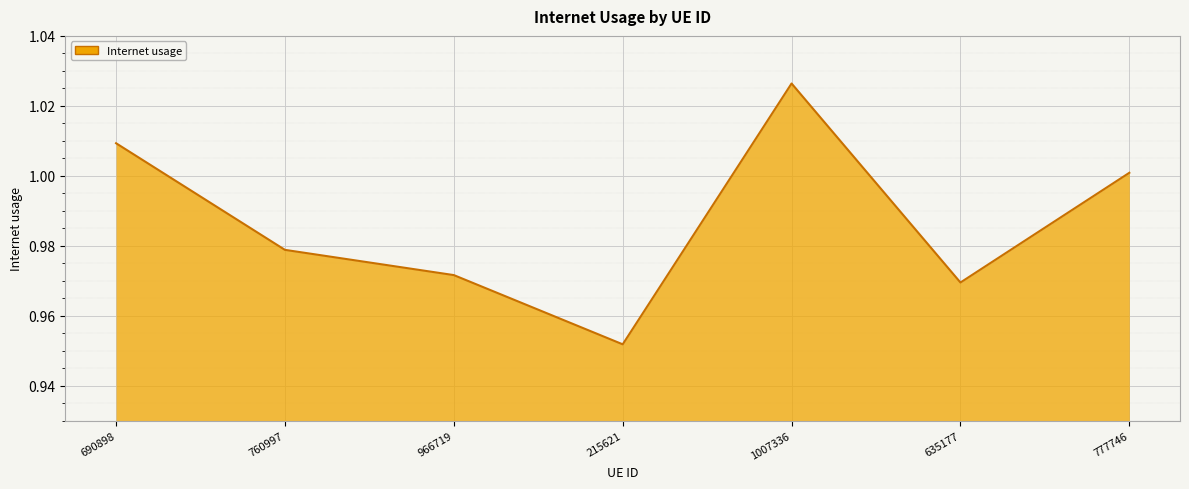

Which label corresponds to the smallest value in the chart?

215621